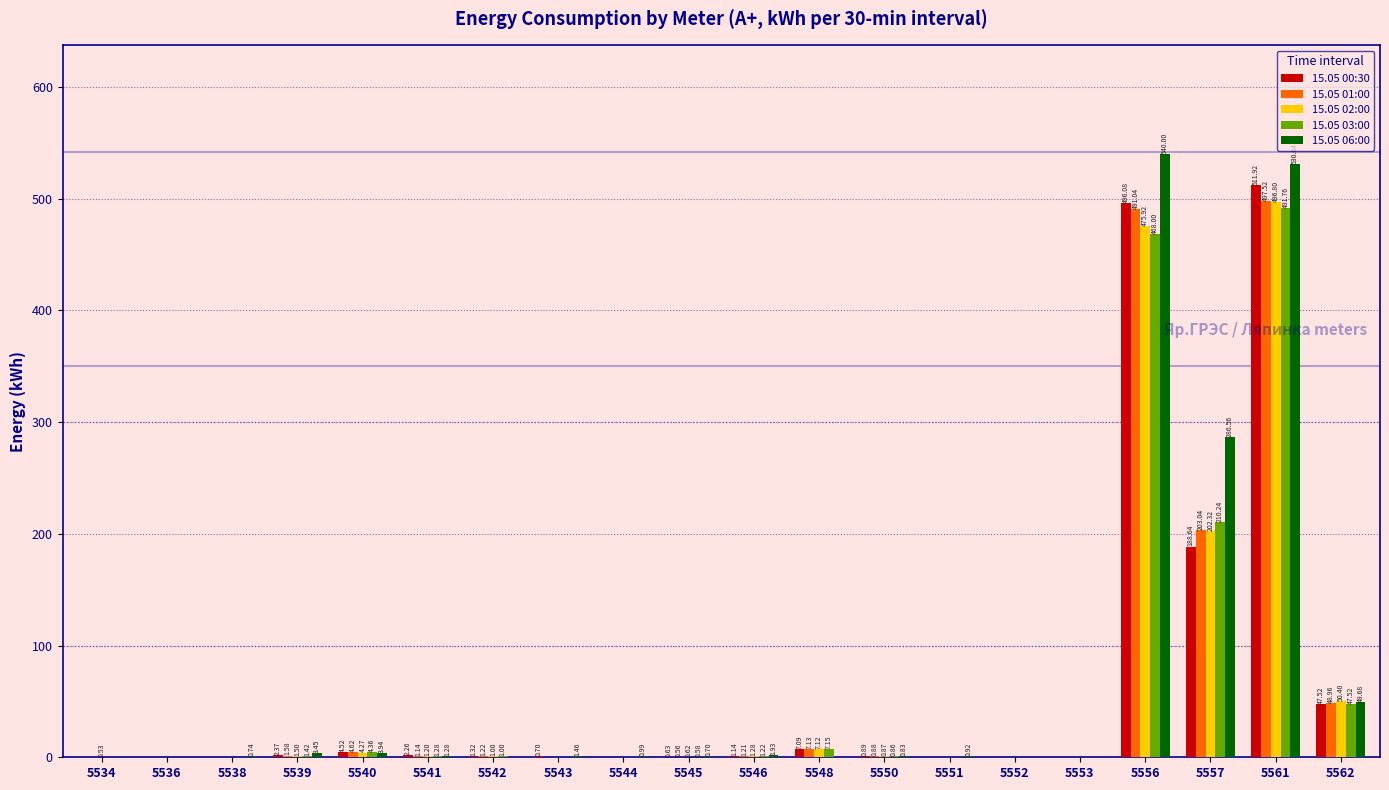

How many data points does each series have?

20